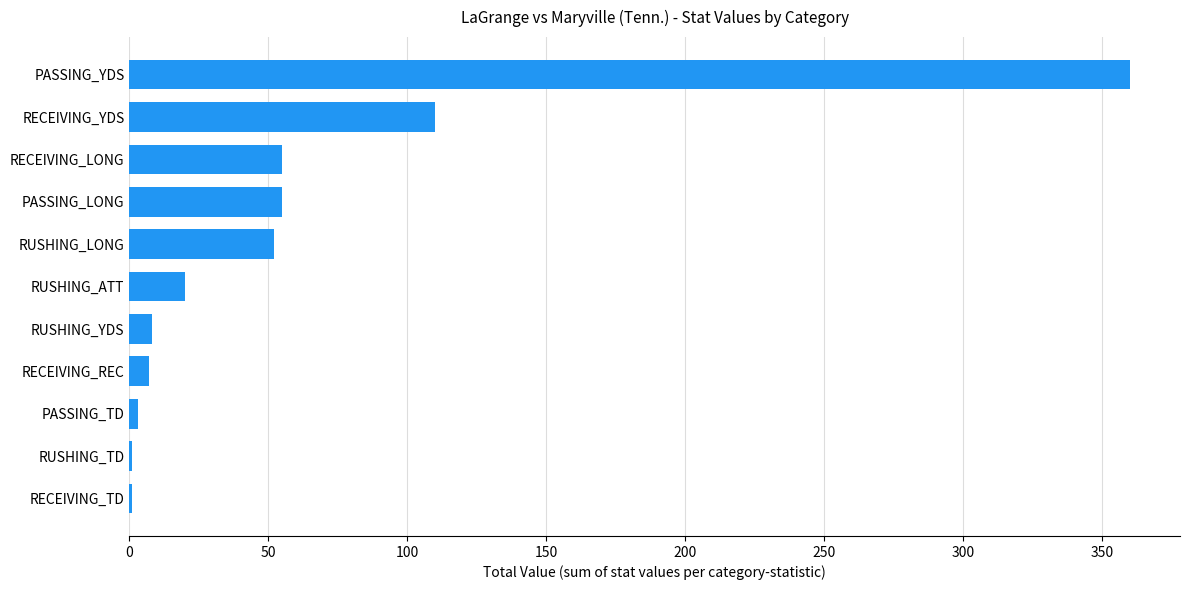

Which label corresponds to the largest value in the chart?

PASSING_YDS